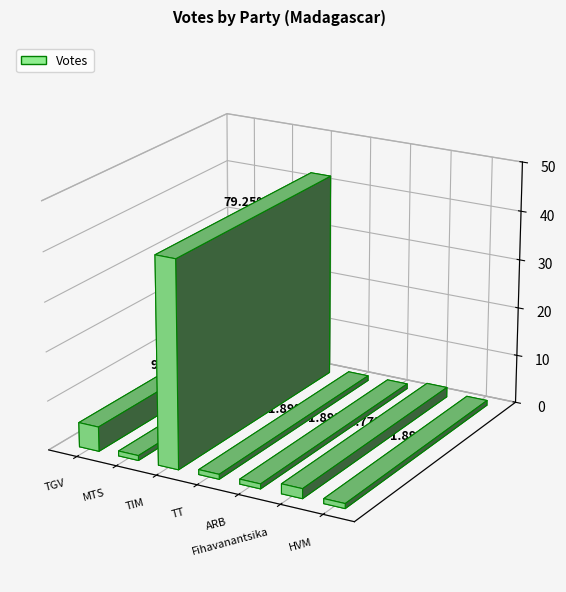

What is the label of the 5th bar from the right?

TIM